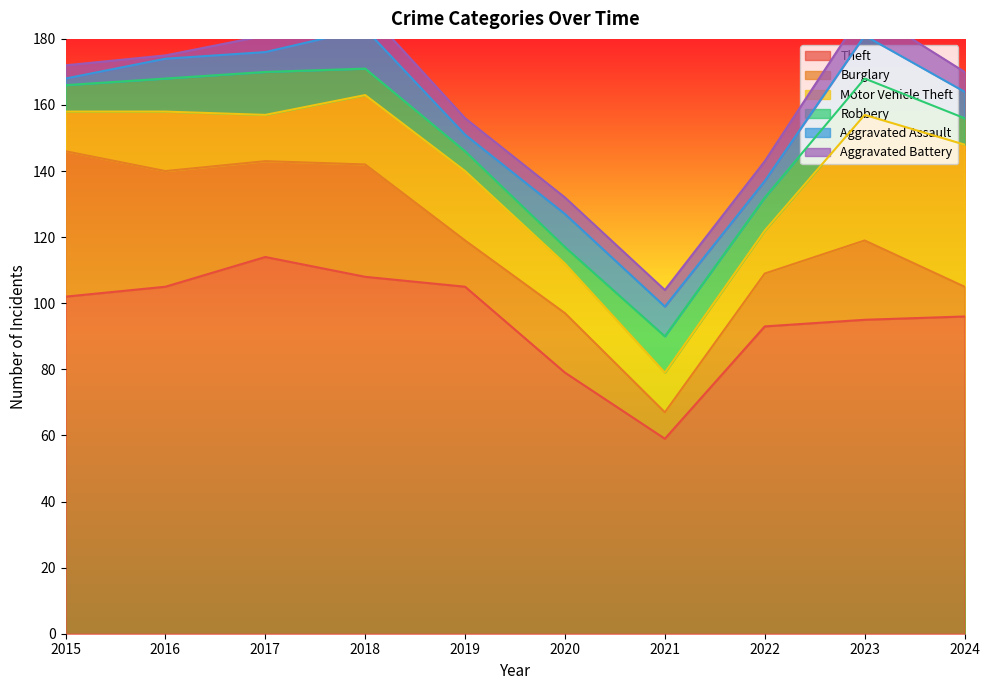

How many values in the Theft series are below 102?

5